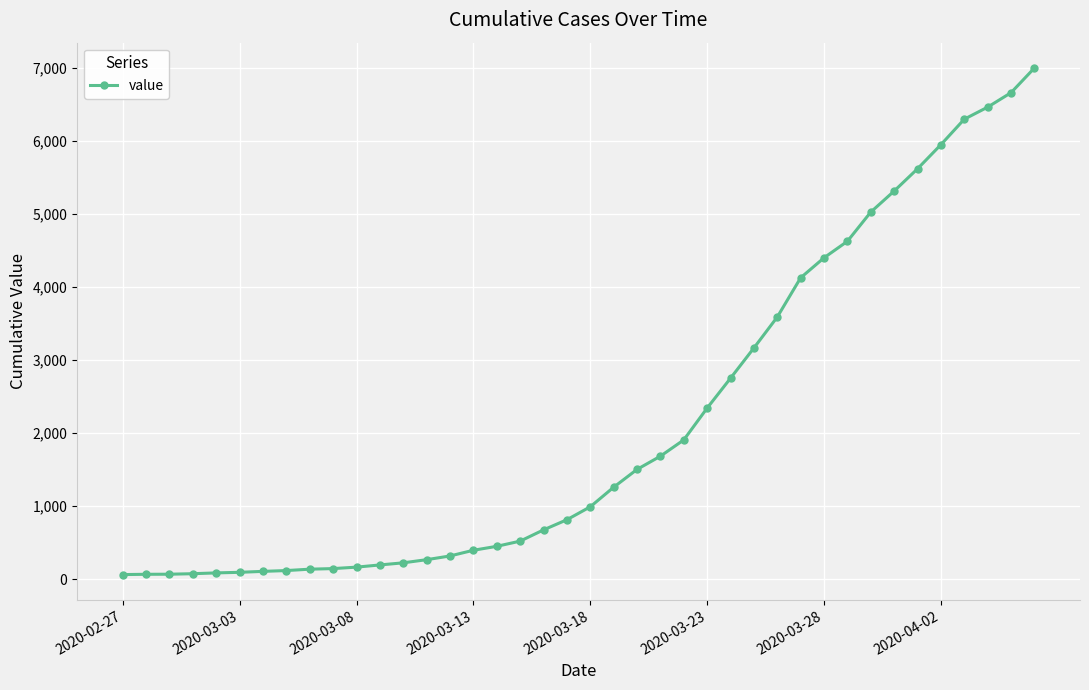

What is the difference between the maximum and minimum values?

6937